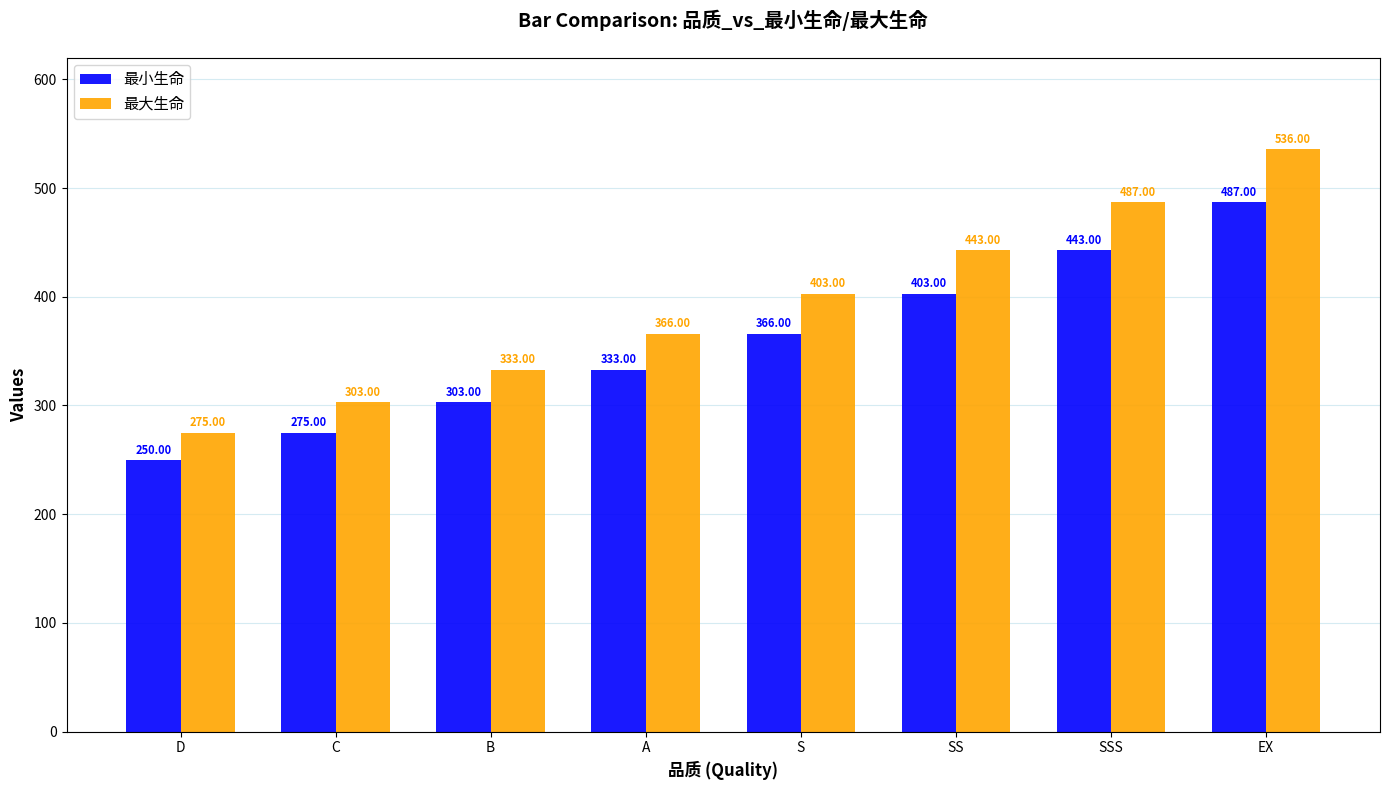

What is the value of the 最小生命 bar at the 8th from the left?

487